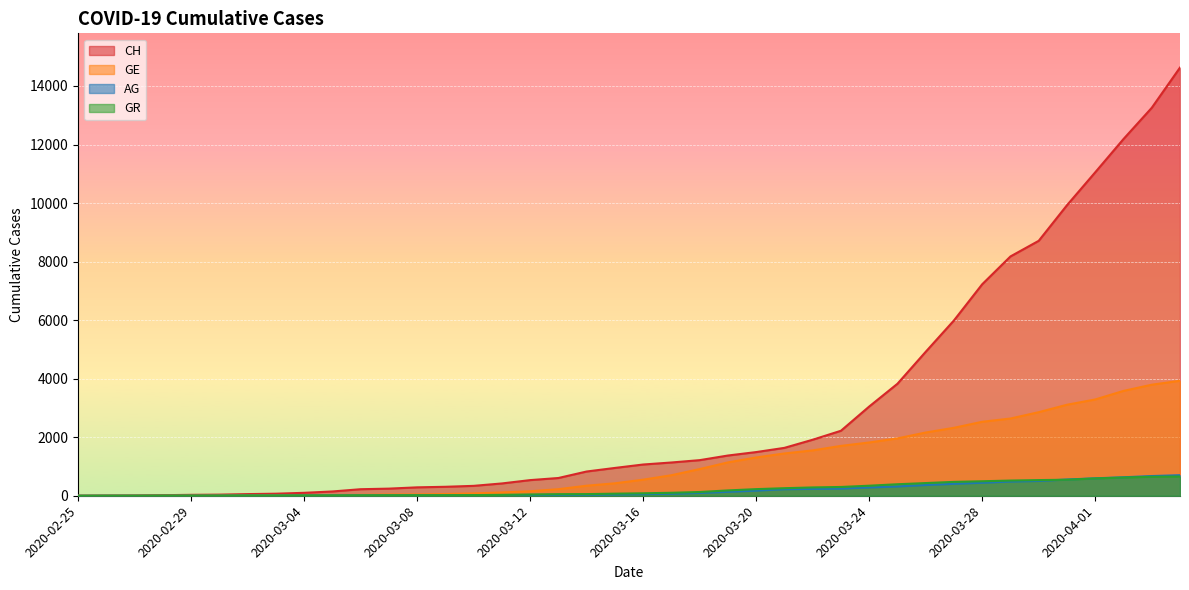

Is the value of GR at 2020-03-01 greater than the value of AG at 2020-03-24?

No